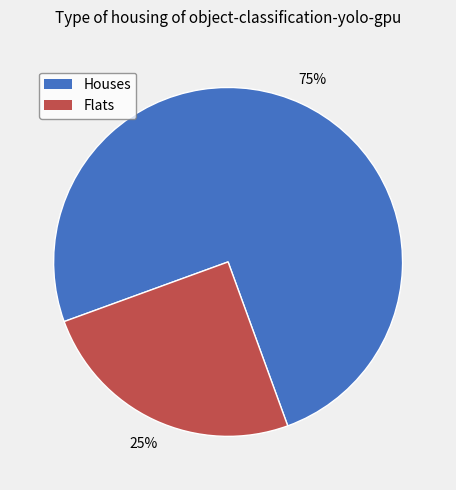

To the nearest percent, what is the average slice percentage?

50%